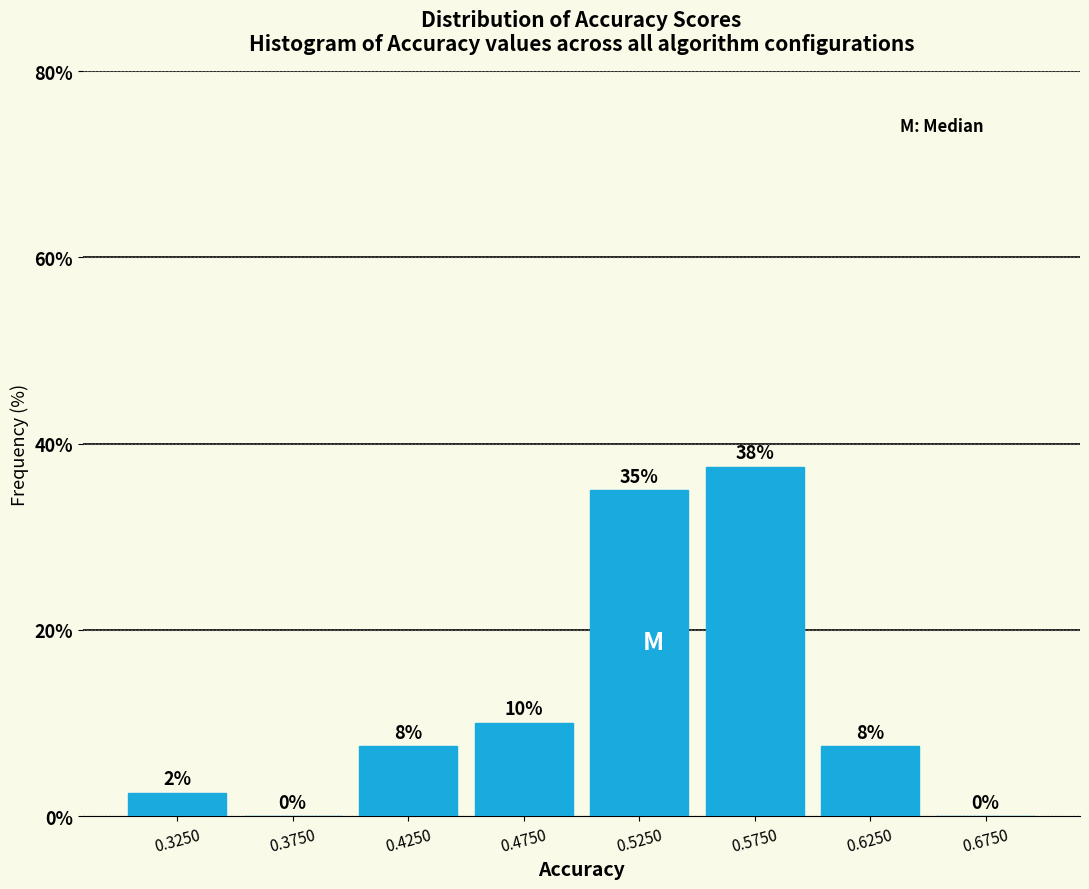

Over which range of the x-axis is the bar tallest?

0.55 to 0.60